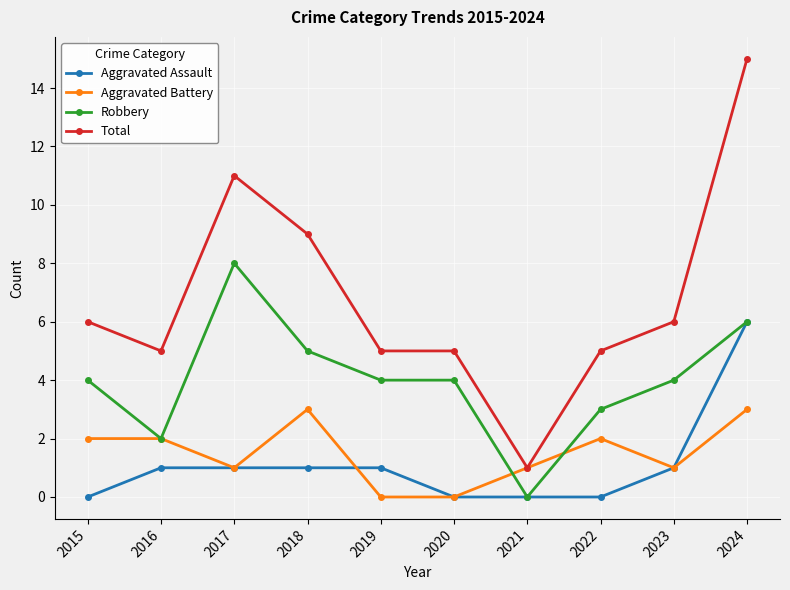

How many Aggravated Assault values are between 0 and 1?

9